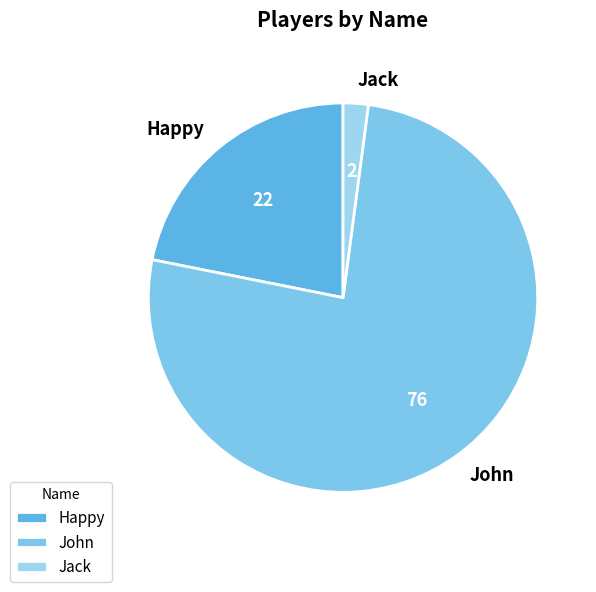

True or false: Jack accounts for 17% of the total.

False